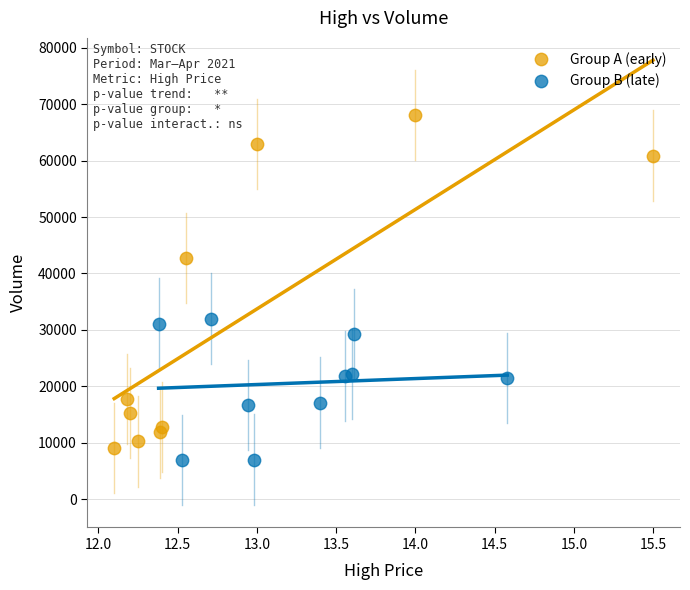

Which series has the widest spread of Y values?

Group A (early)